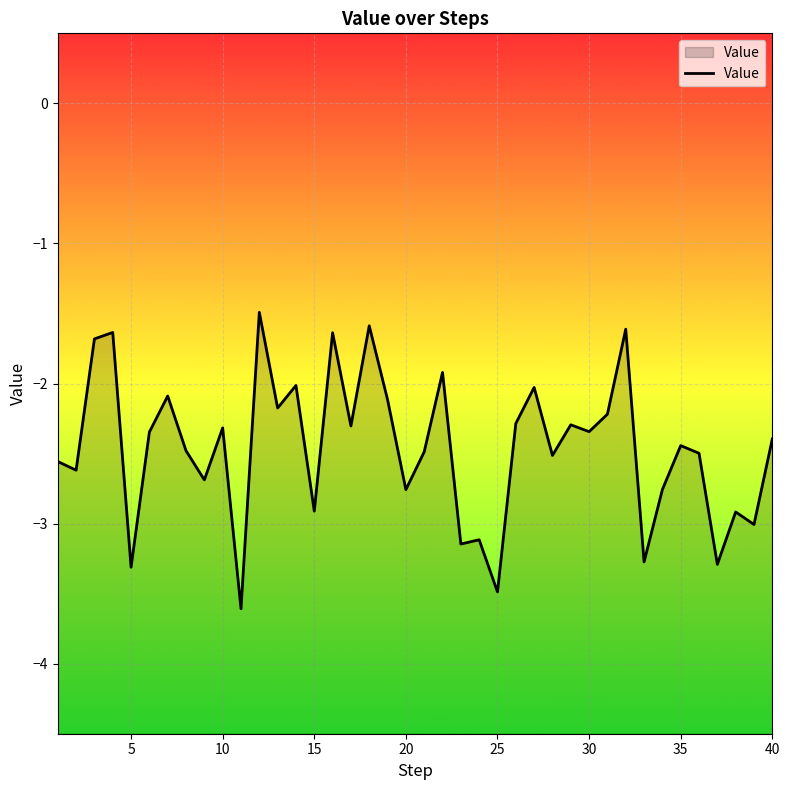

The value at 25 is -6.1. True or false?

False